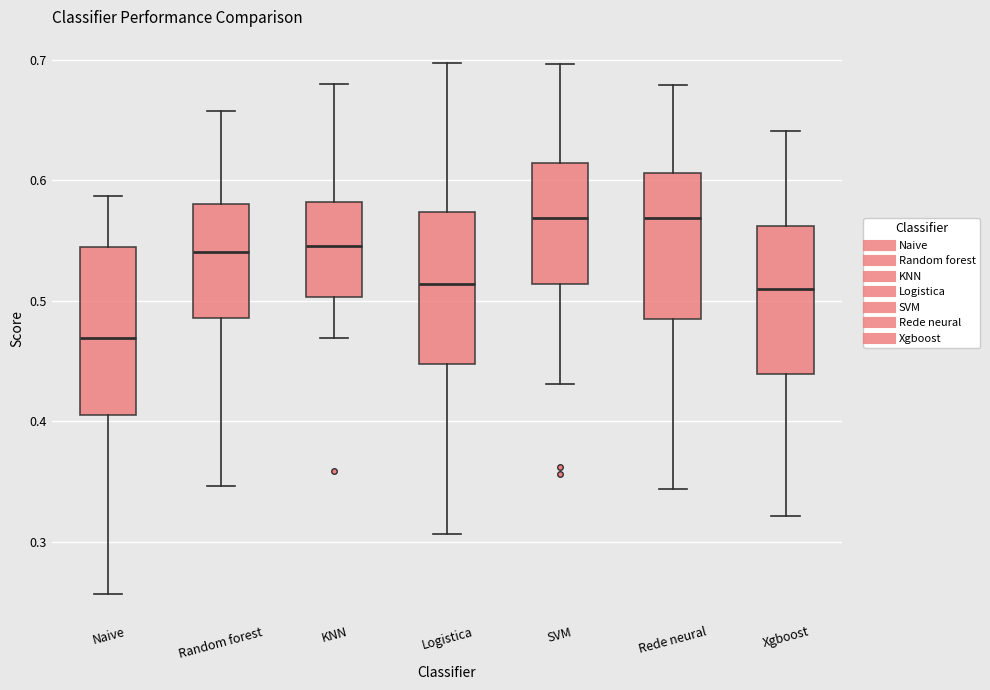

Which box has the lowest median line?

Naive